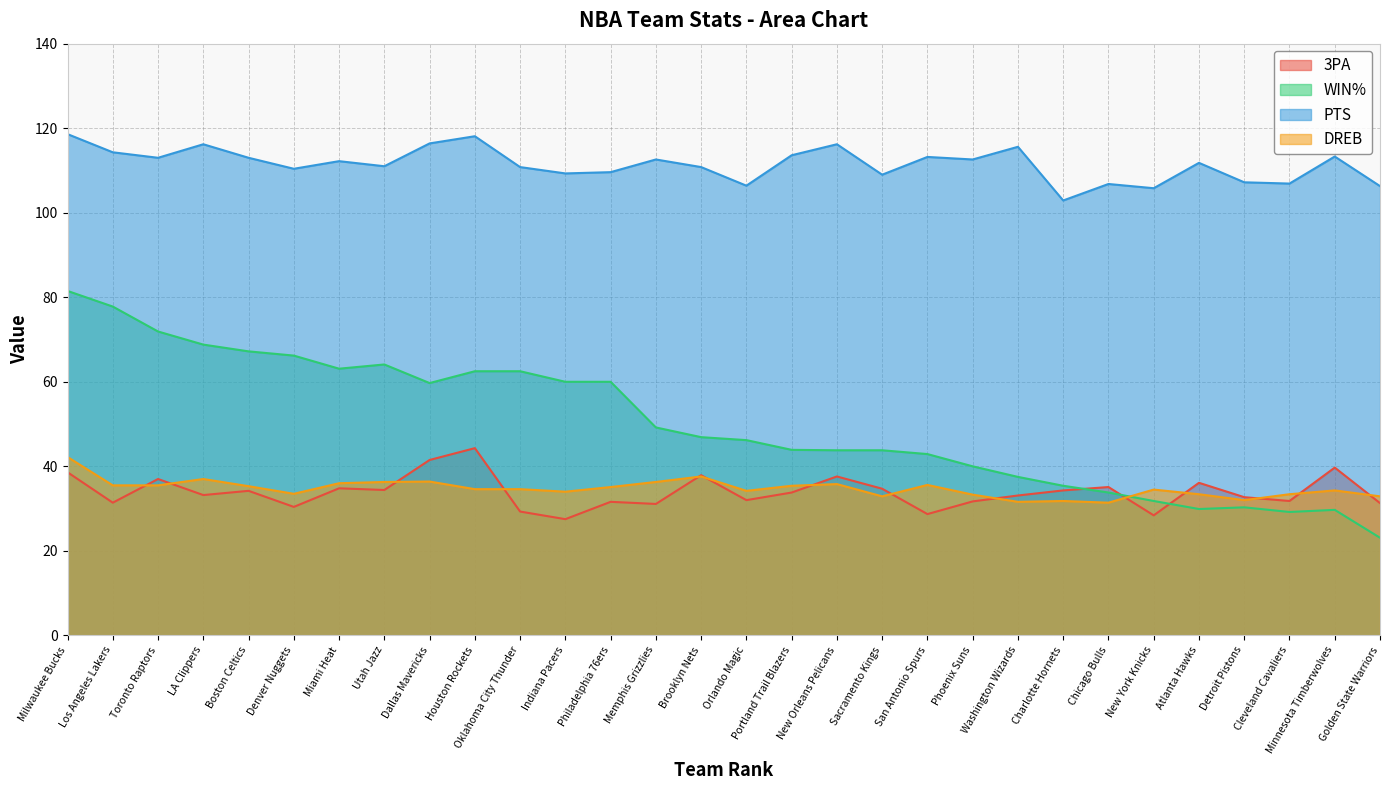

What value does the DREB series have at Philadelphia 76ers?

35.1